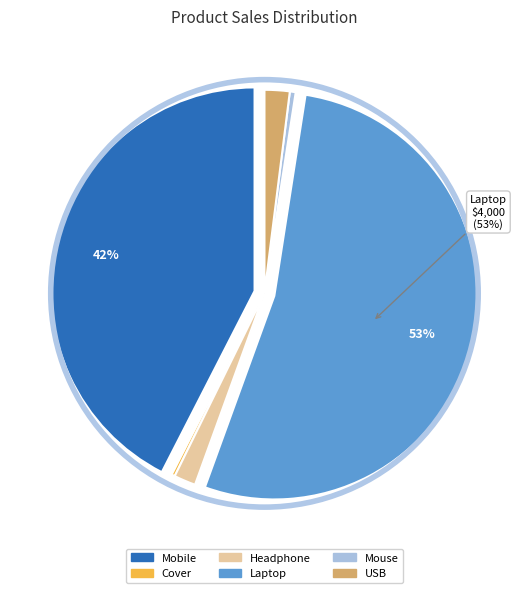

To the nearest percent, what is the combined percentage of Laptop and Mobile?

96%